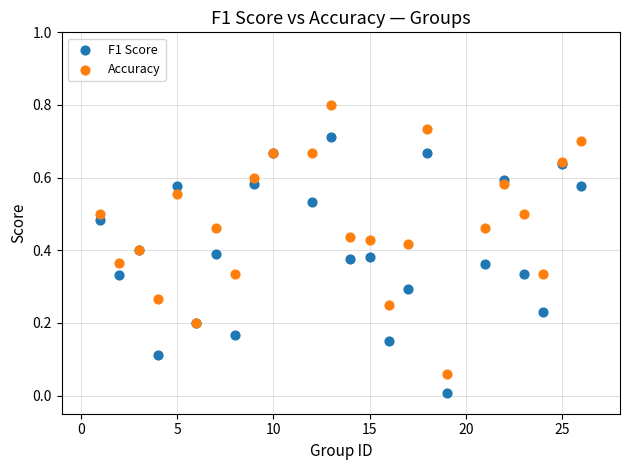

What is the X range (max minus min) for the scatter plot?

25.0